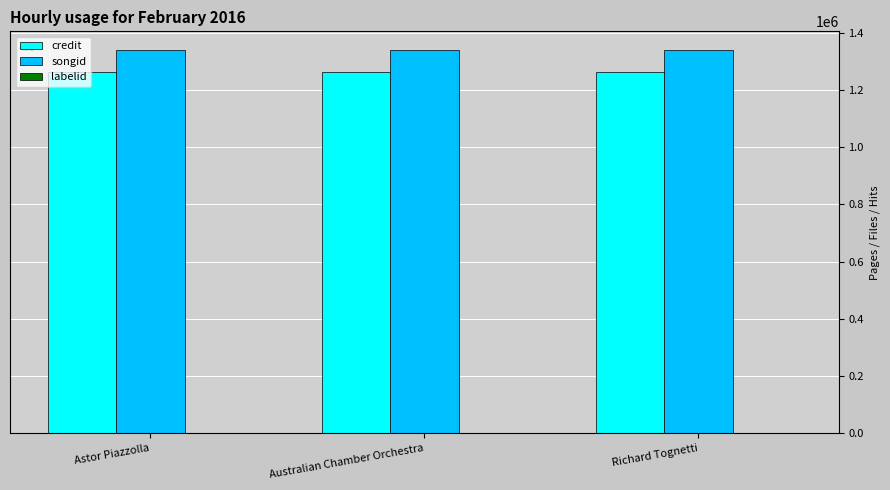

What is the sum of all songid values?

4011849